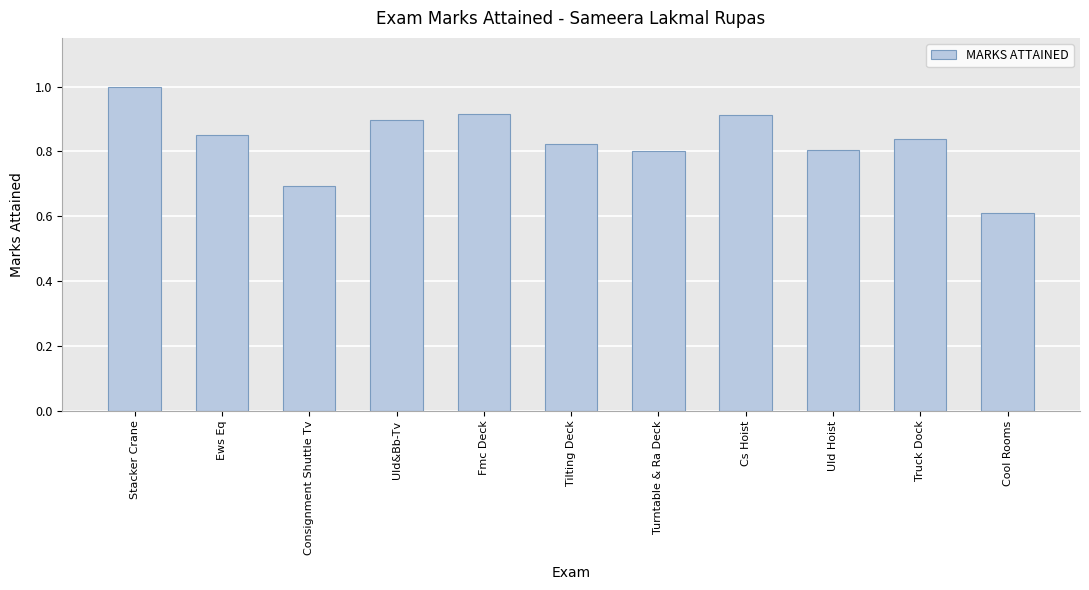

Which category has the highest value across all series?

Stacker Crane